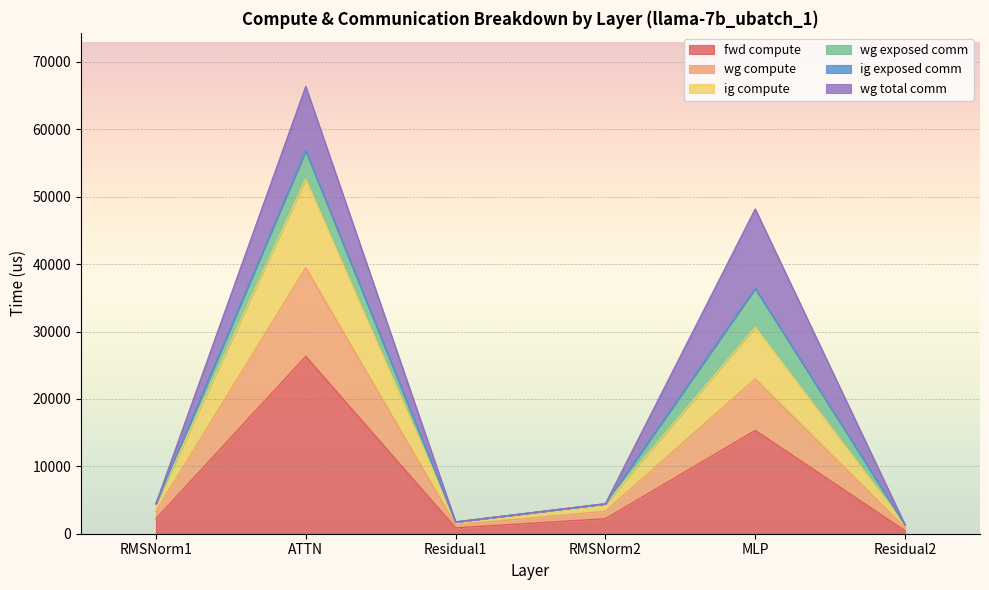

How many categories are shown in the chart?

6